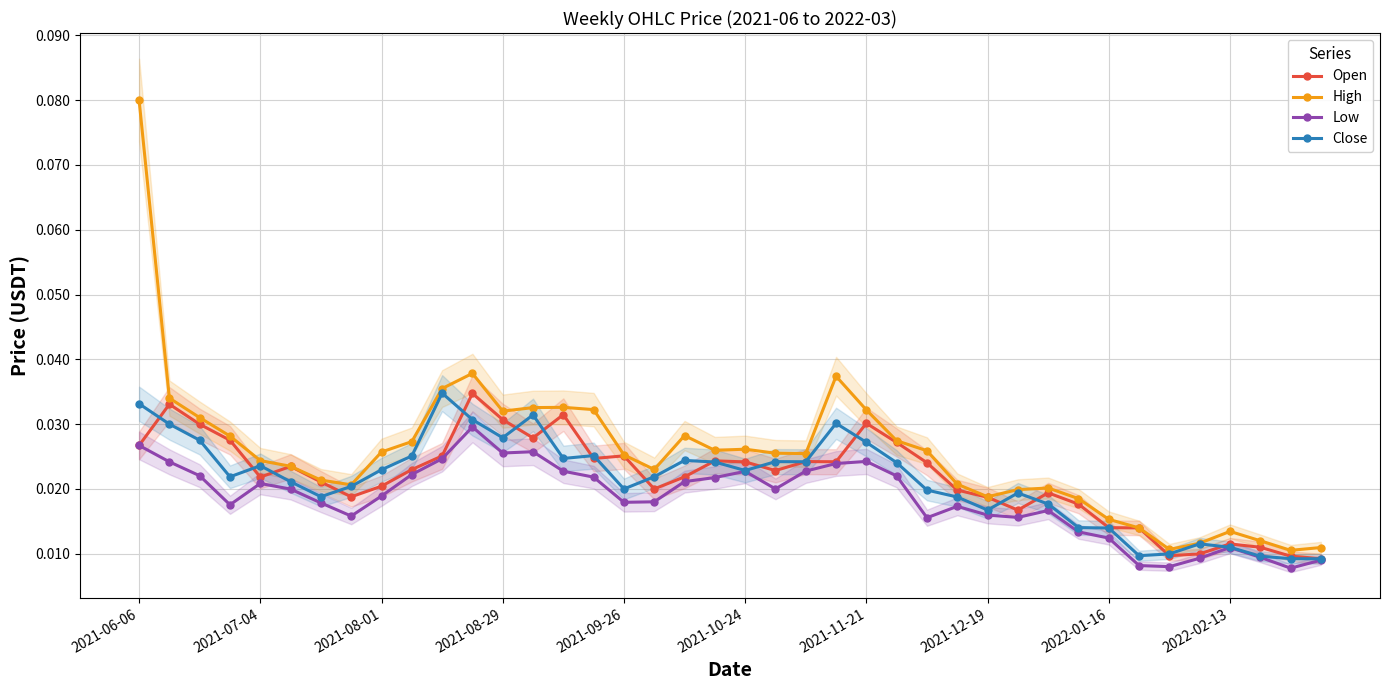

What is the total value across all series at 2021-11-21?

0.1